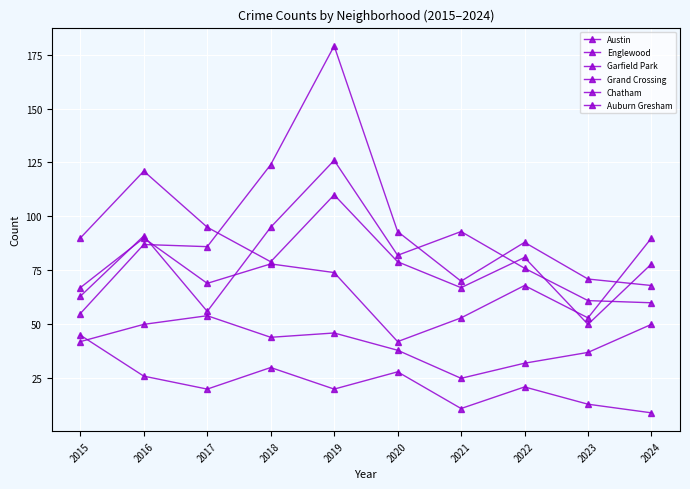

Count the number of data series in this chart.

6